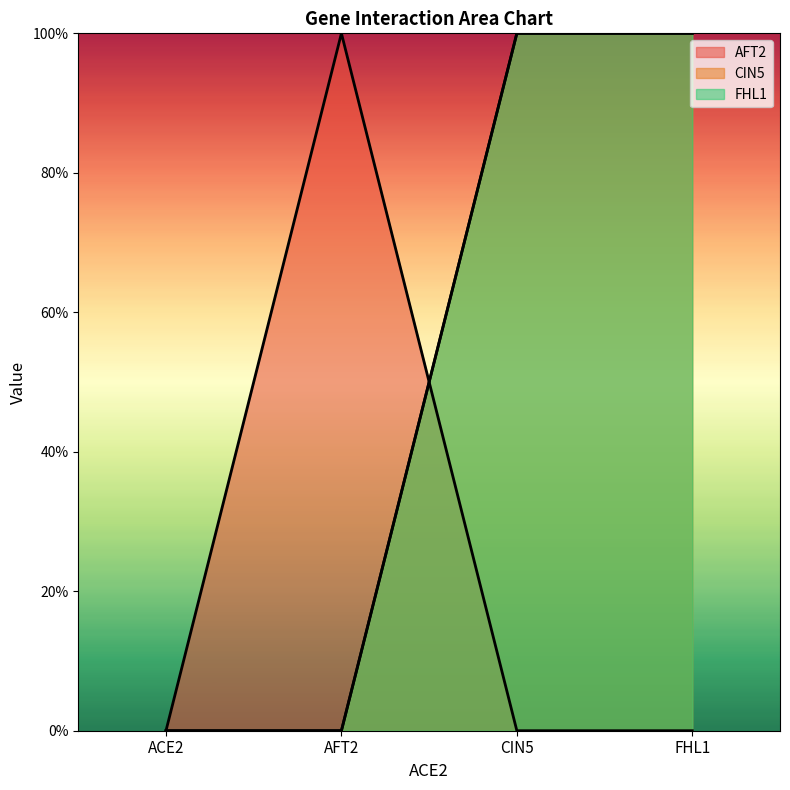

Between CIN5 and FHL1, which series saw the biggest shift?

AFT2